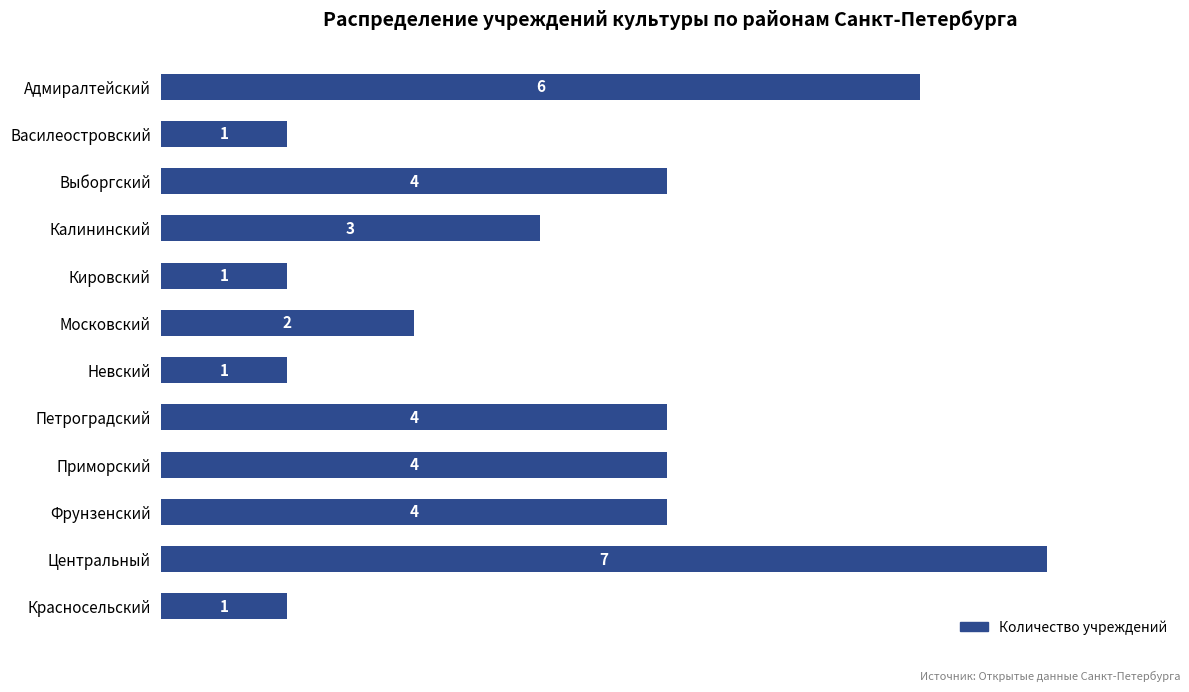

Reading bottom to top, what are all the values shown in this chart?

1	7	4	4	4	1	2	1	3	4	1	6